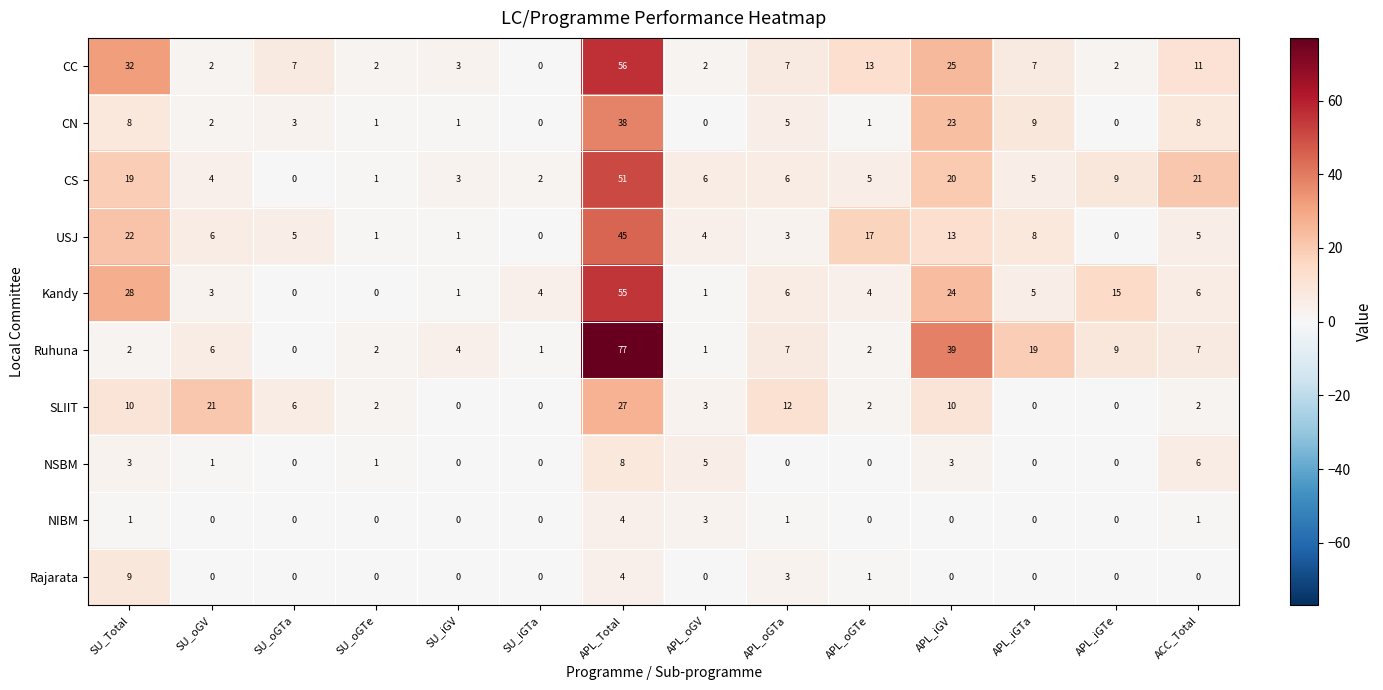

Rank the series by their maximum value, from highest to lowest.

Ruhuna, CC, Kandy, CS, USJ, CN, SLIIT, Rajarata, NSBM, NIBM